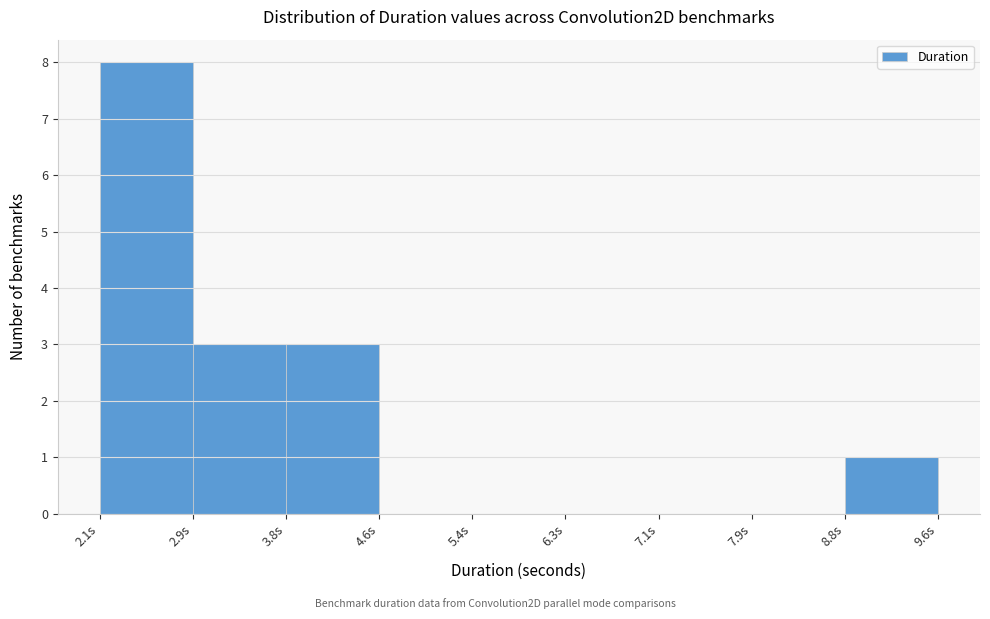

Reading left to right, list every bar in this chart as the range it spans on the x-axis followed by its height. Neither the bar edges nor the heights are printed on the chart, so give them approximately, as read against the axes.

2.1 to 2.9: 8
2.9 to 3.8: 3
3.8 to 4.6: 3
4.6 to 5.4: 0
5.4 to 6.3: 0
6.3 to 7.1: 0
7.1 to 7.9: 0
7.9 to 8.8: 0
8.8 to 9.6: 1